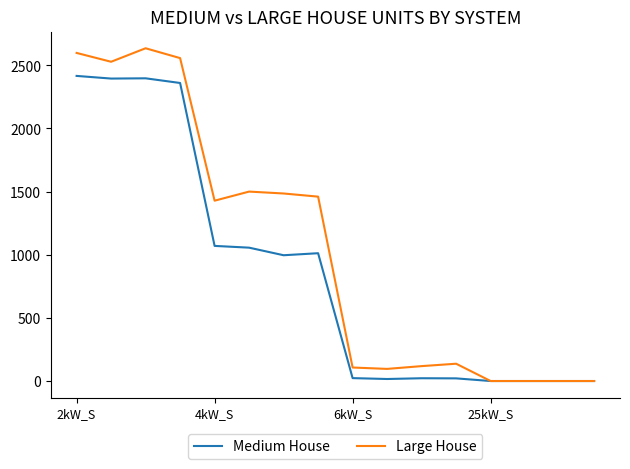

Rank the series by their maximum value, from highest to lowest.

Large House, Medium House